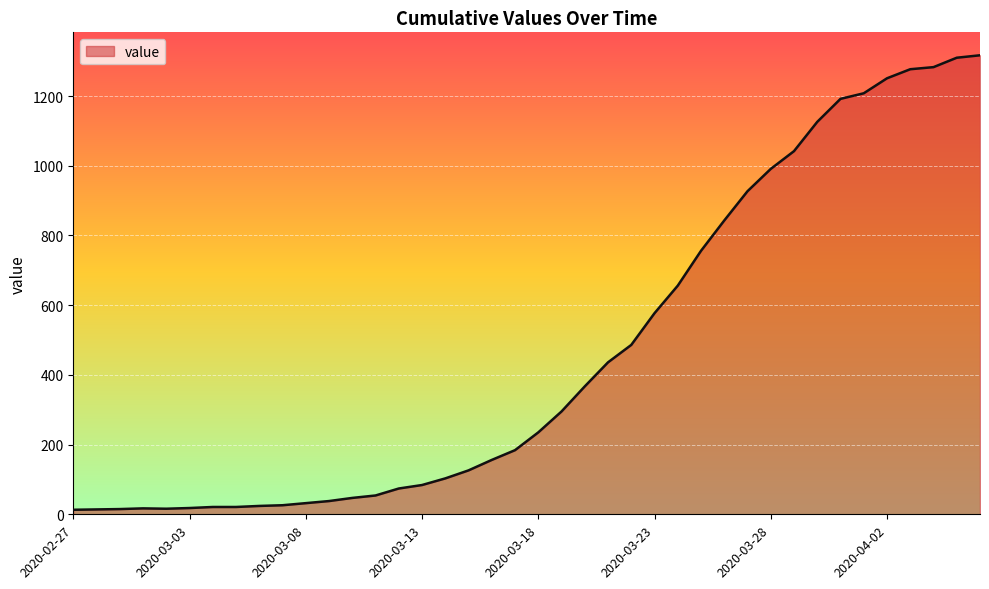

How many categories are shown in the chart?

40